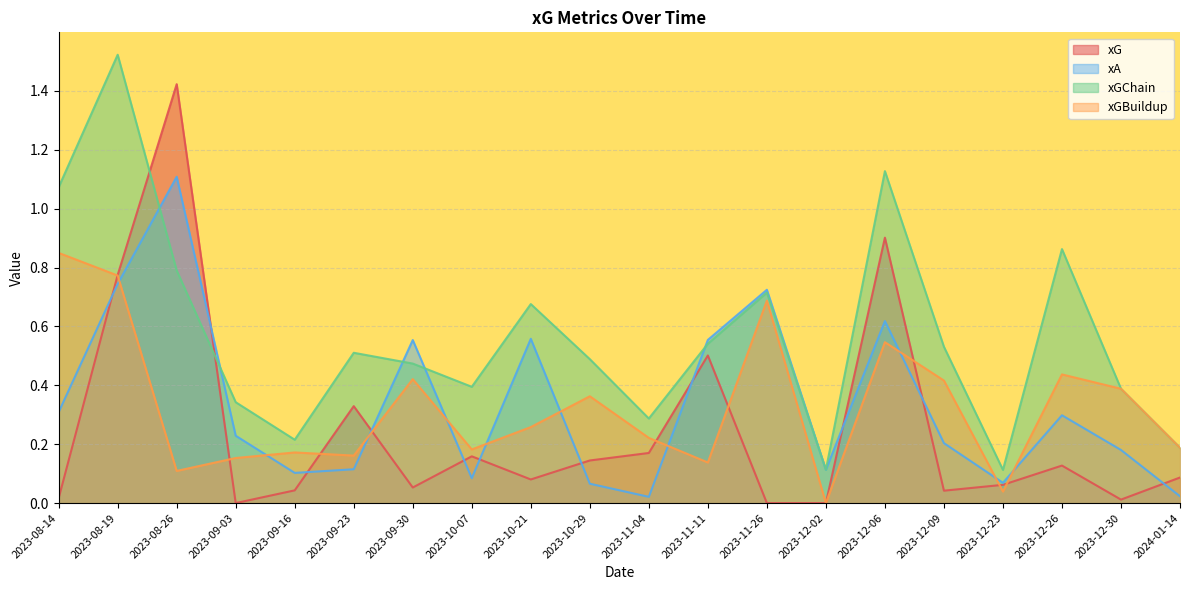

What is the total value across all series at 2024-01-14?

0.5